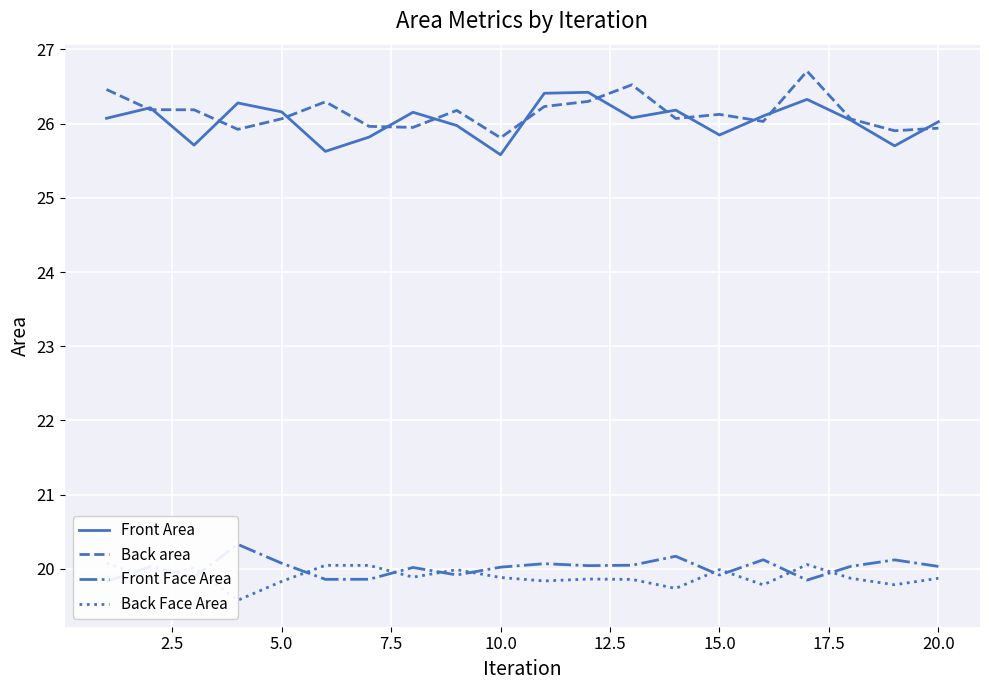

What is the difference between the second highest and second lowest values in the Back area series?

0.6